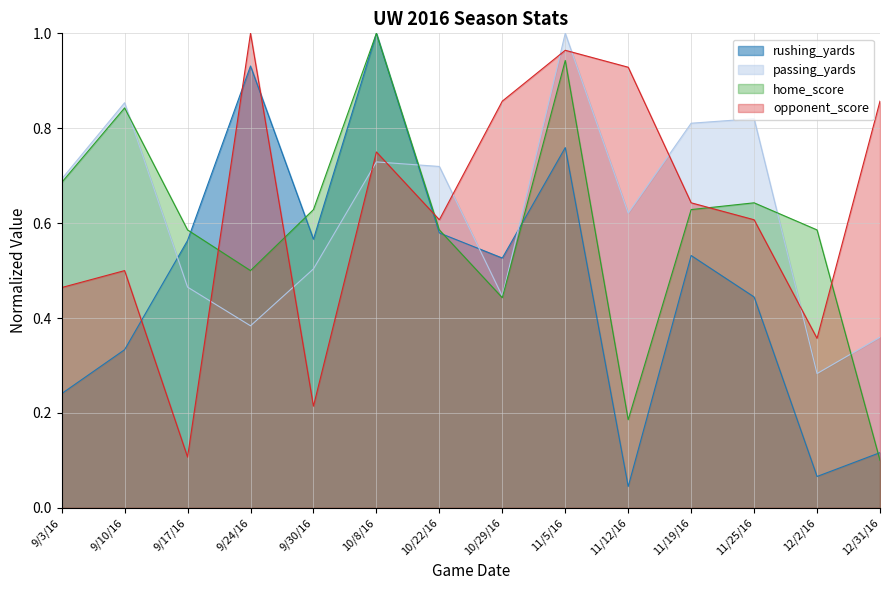

True or false: passing_yards has more than 2 interior local peaks.

True